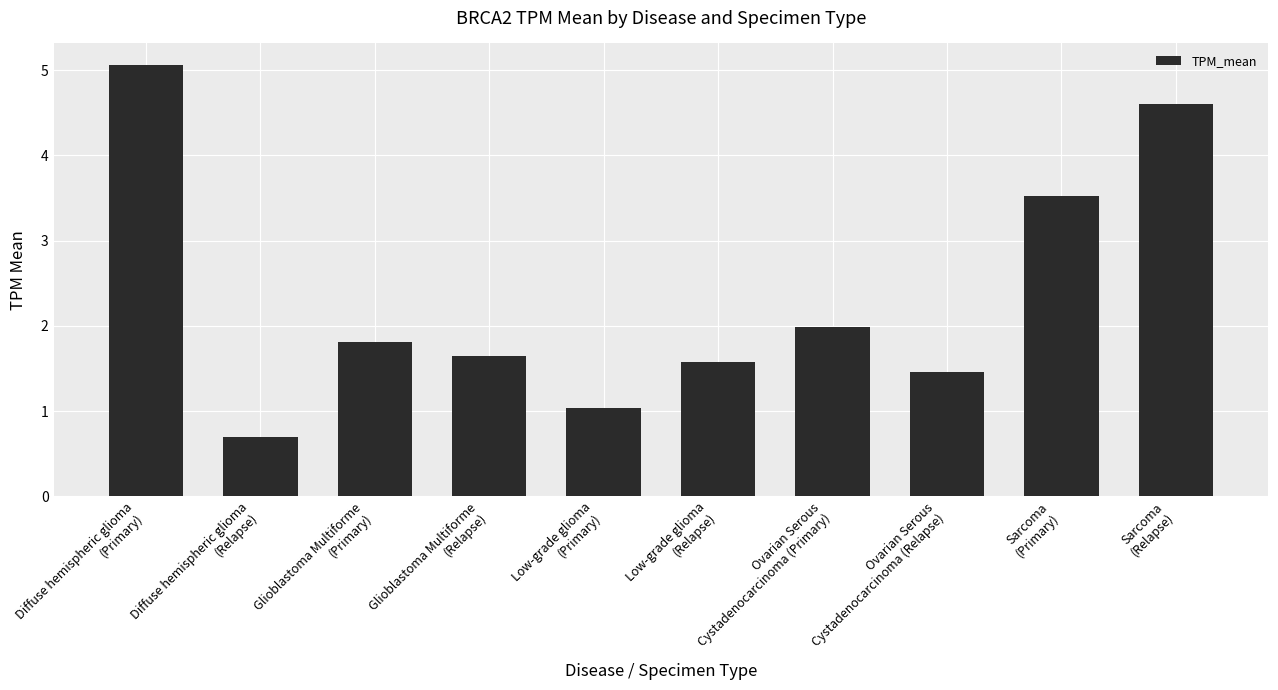

What is the sum of the values at Diffuse hemispheric glioma
(Primary) and Sarcoma
(Primary)?

8.6